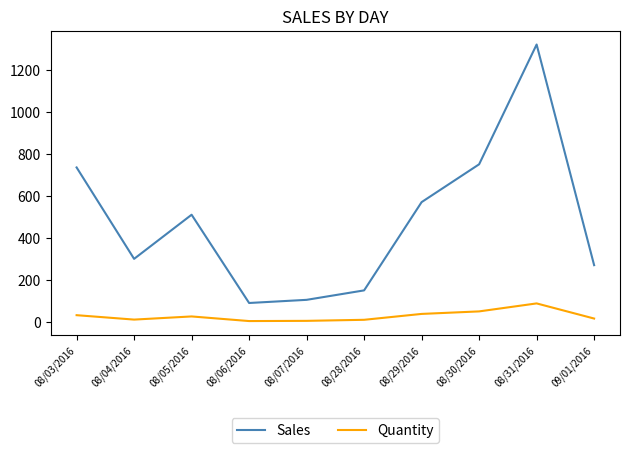

What is the difference between the maximum and minimum values in the Sales series?

1230